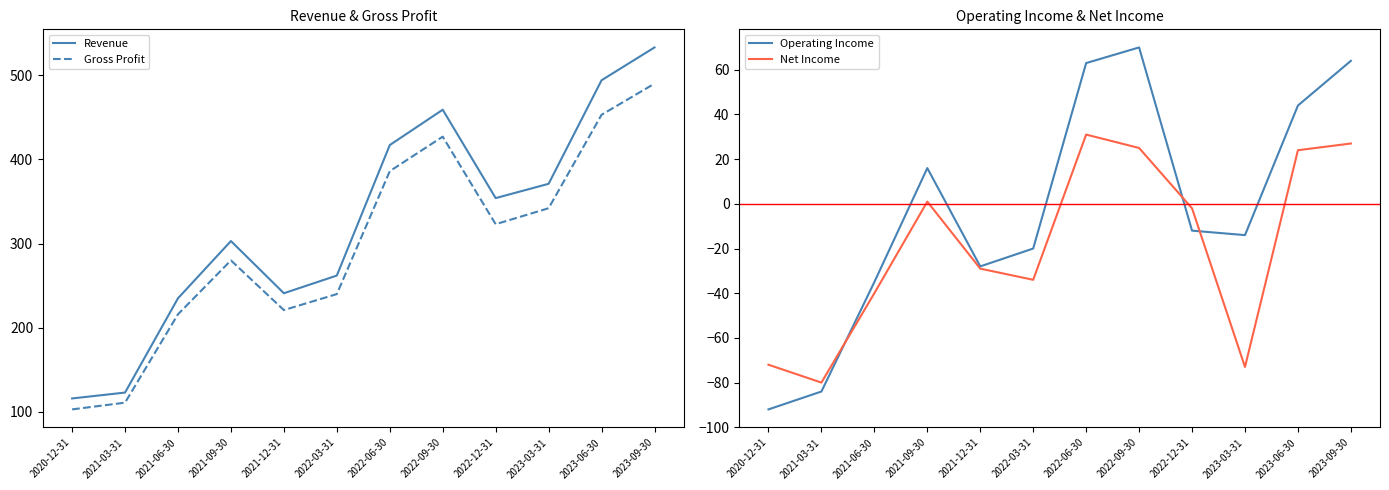

Reading right to left, what are all the values shown in this chart?

Revenue: 533	494	371	354	459	417	262	241	303	235	123	116
Gross Profit: 490	453	342	323	427	386	240	221	280	216	111	103
Operating Income: 64	44	-14	-12	70	63	-20	-28	16	-35	-84	-92
Net Income: 27	24	-73	-2	25	31	-34	-29	1	-40	-80	-72